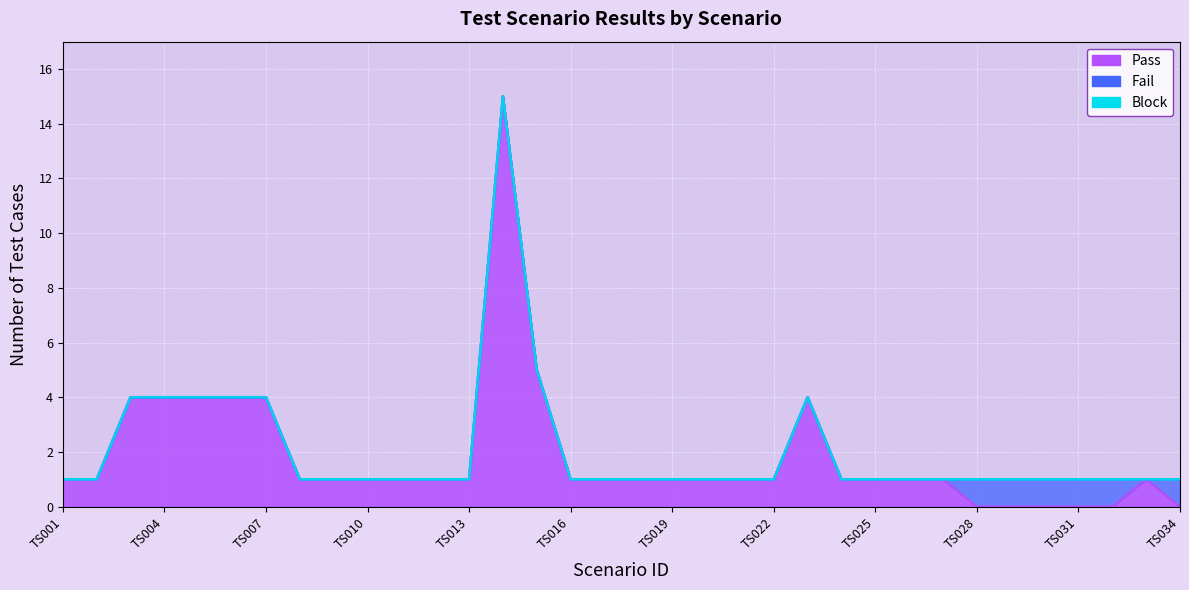

List the labels in order of Pass value, largest first.

TS014, TS015, TS003, TS004, TS005, TS006, TS007, TS023, TS001, TS002, TS008, TS009, TS010, TS011, TS012, TS013, TS016, TS017, TS018, TS019, TS020, TS021, TS022, TS024, TS025, TS026, TS027, TS033, TS028, TS029, TS030, TS031, TS032, TS034